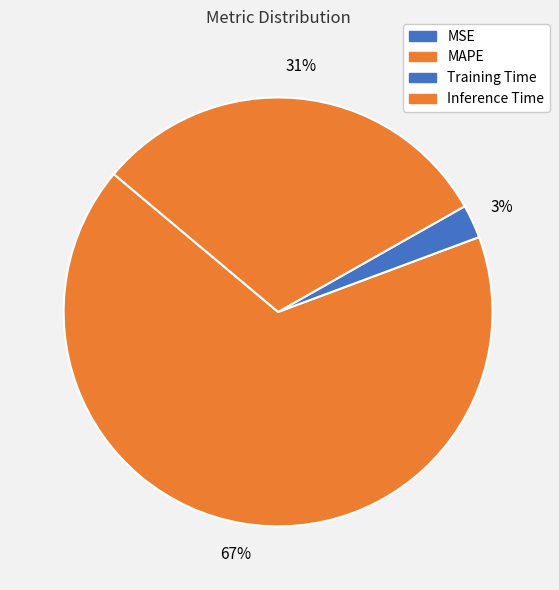

To the nearest percent, what is the combined percentage of MSE and Inference Time?

31%